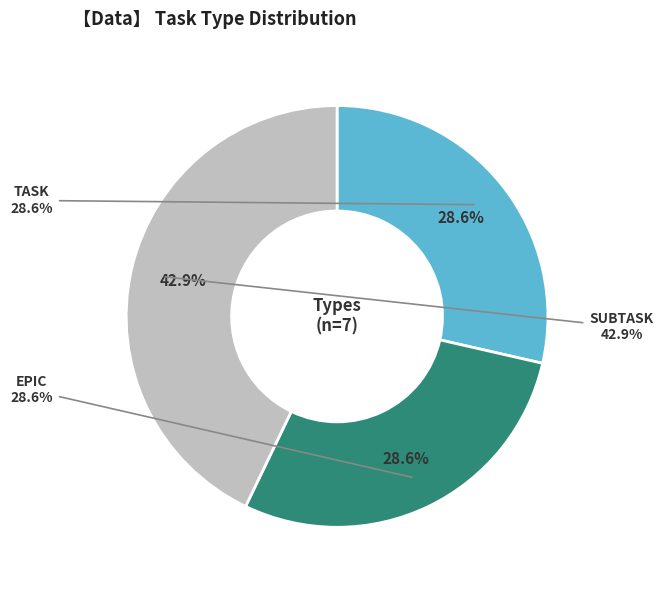

To the nearest percent, what portion does EPIC represent?

29%